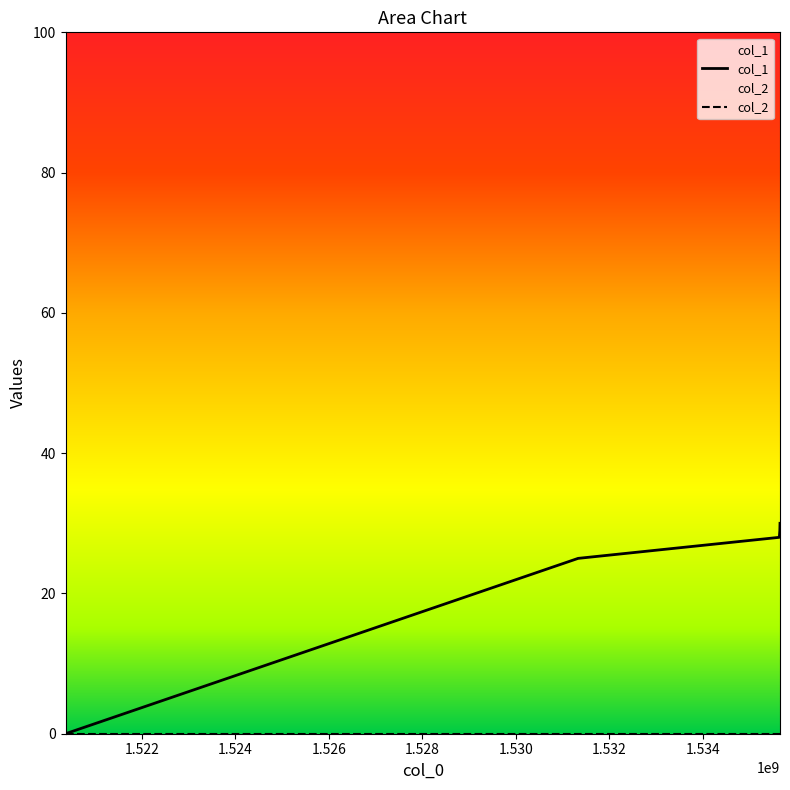

Which series has the largest total across all categories?

col_1